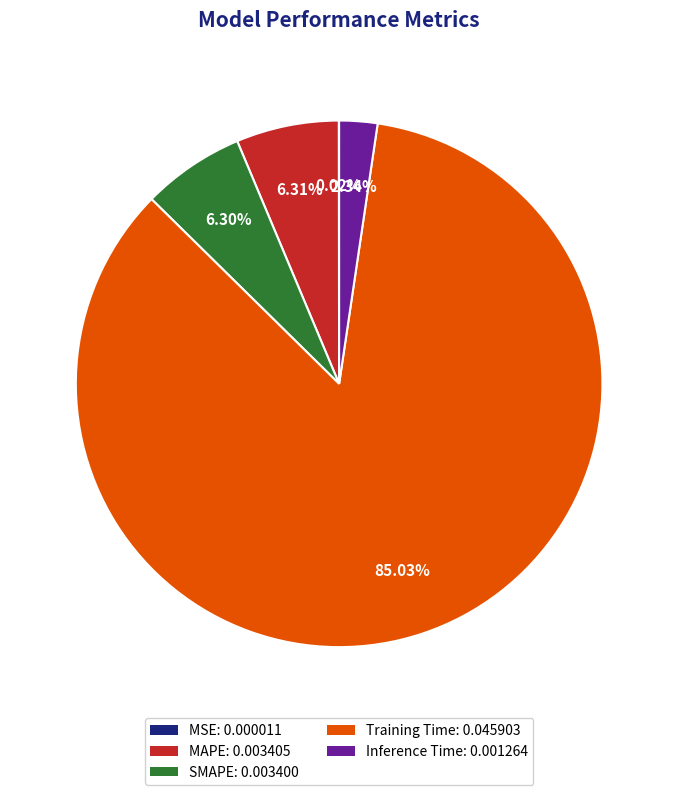

To the nearest percent, what portion does Training Time represent?

85%